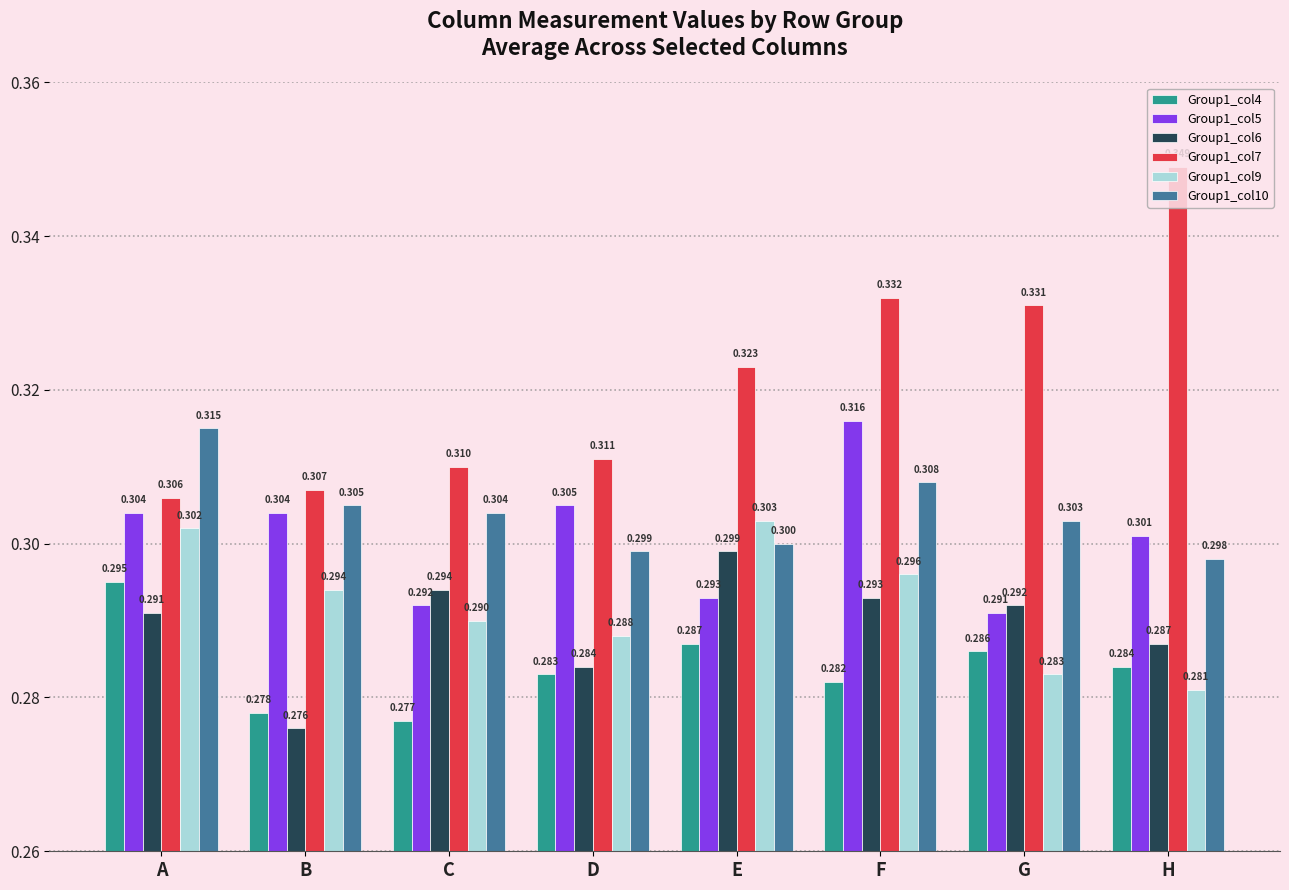

Which label corresponds to the smallest value in the chart?

B